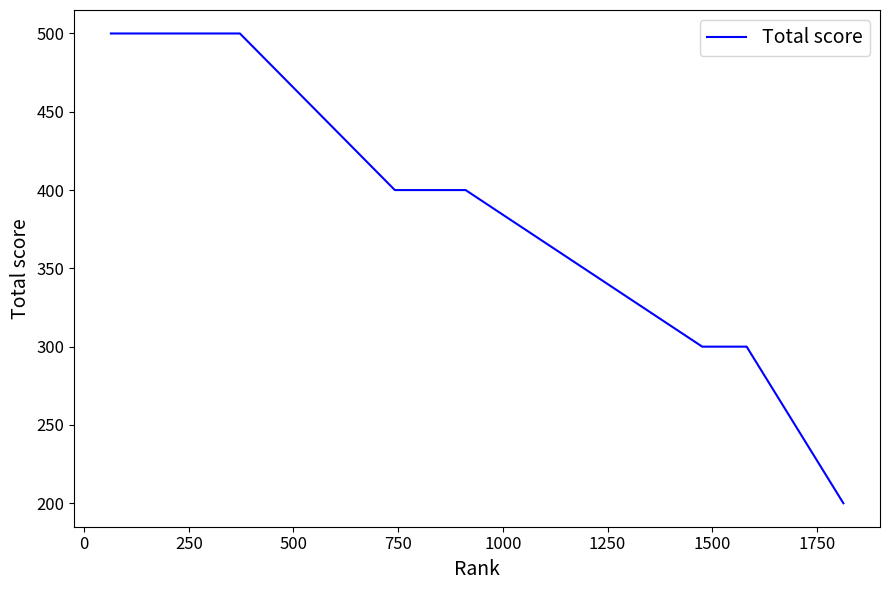

What is the difference between the maximum and minimum values?

300